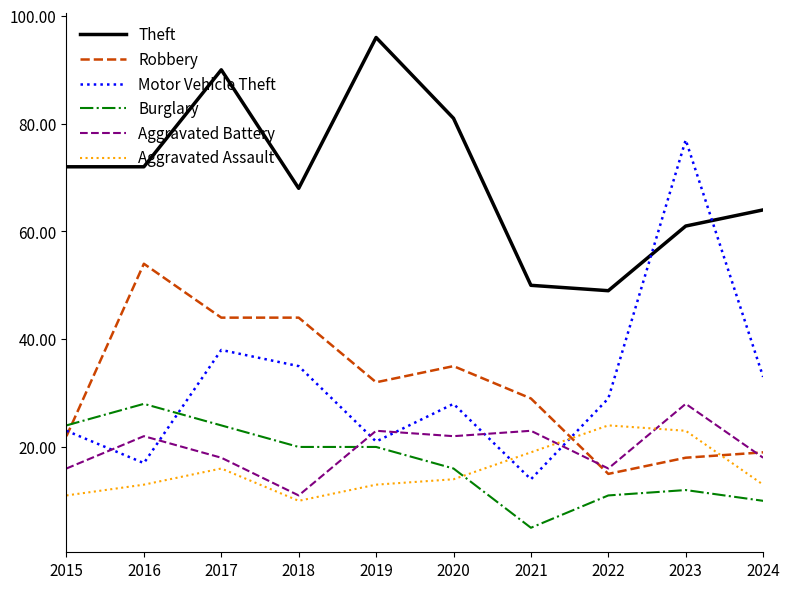

What is the sum of all Robbery values?

312